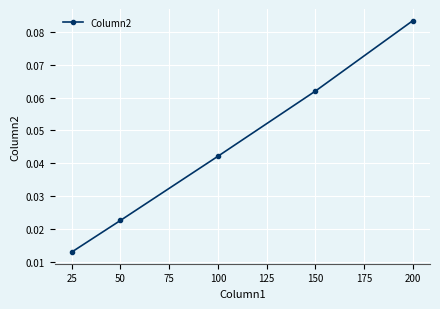

True or false: the data has more than 0 interior local peaks.

False